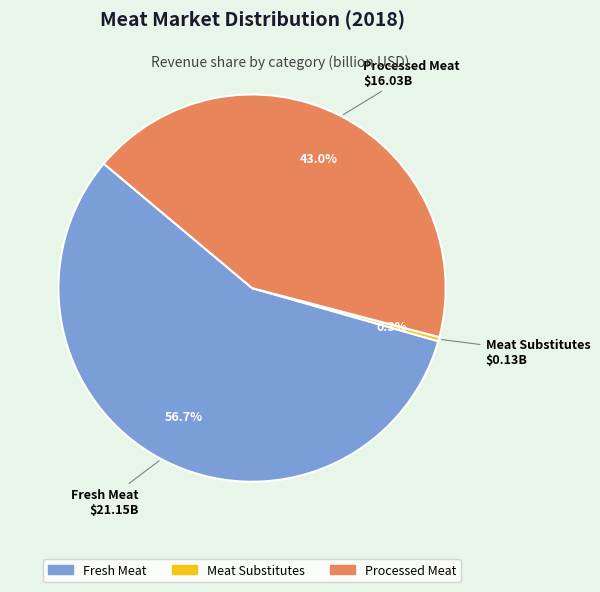

How many slices are in this pie chart?

3